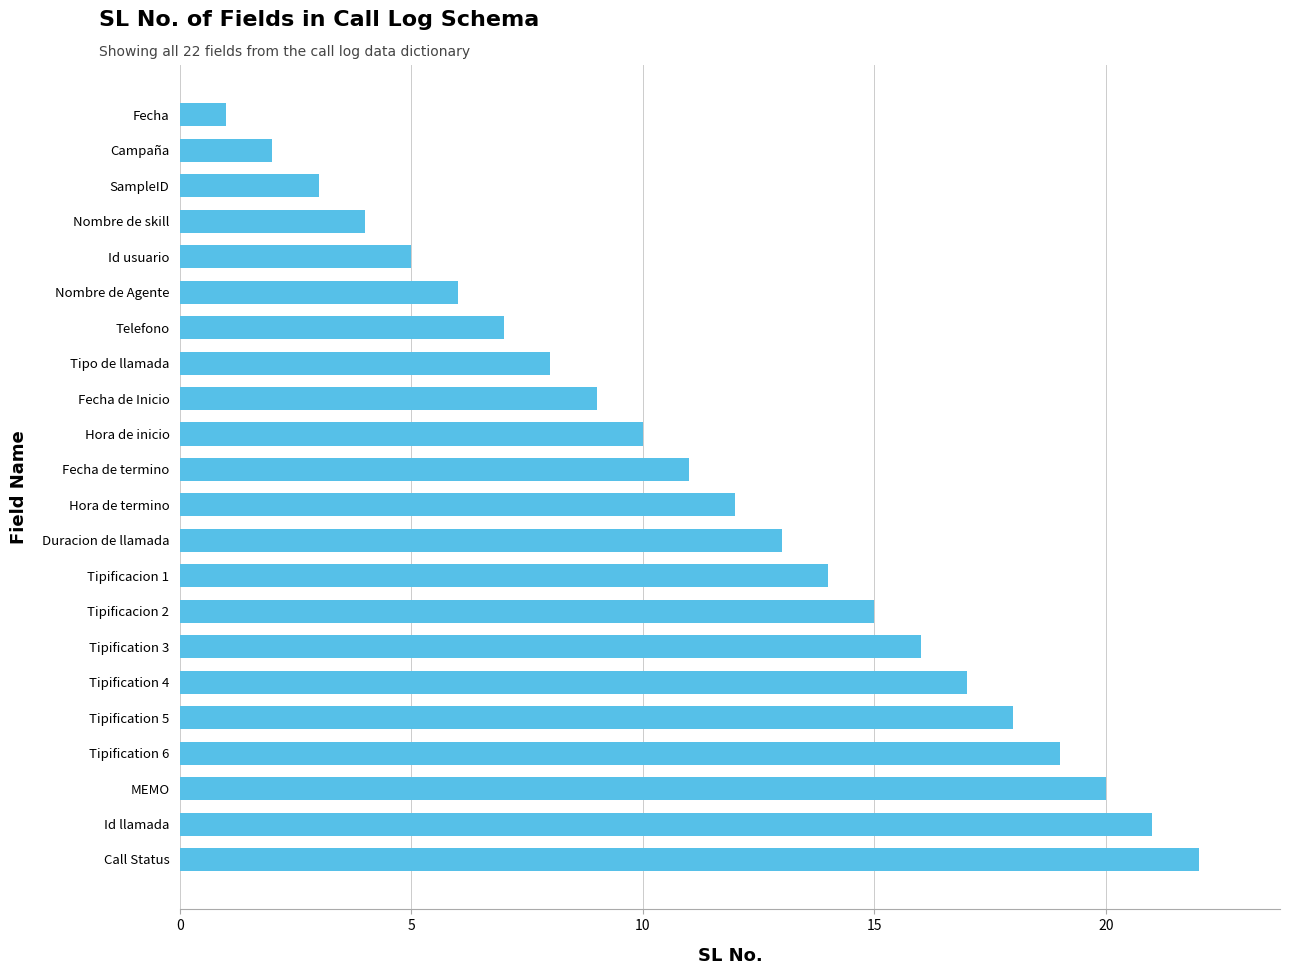

The chart shows a value of 20 at Duracion de llamada. True or false?

False